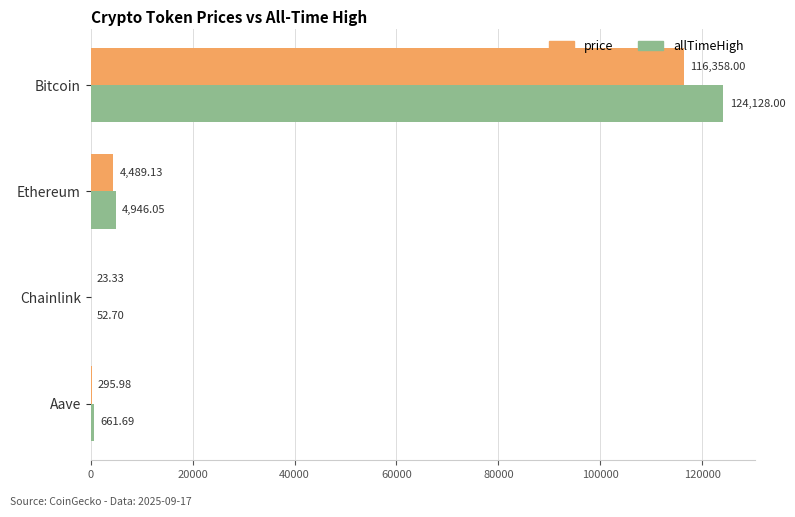

Which label corresponds to the largest value in the chart?

Bitcoin